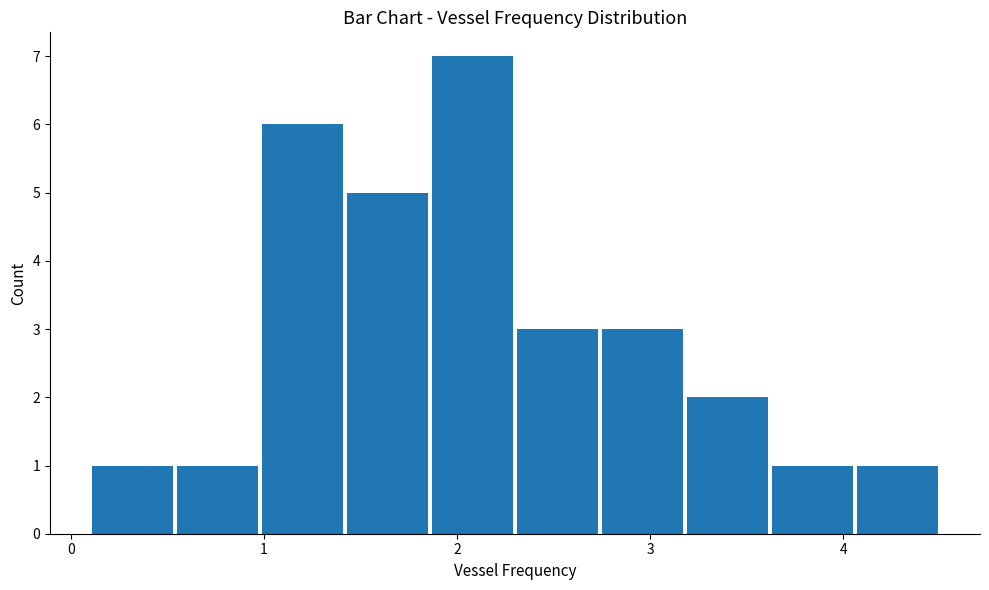

What is the height of the bar covering 0.54 to 0.98 on the x-axis? Neither the bar edges nor the heights are printed on the chart, so give them approximately, as read against the axes.

1